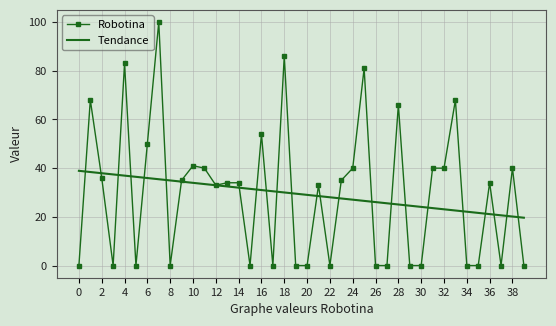

Which series has the widest spread of values?

Robotina